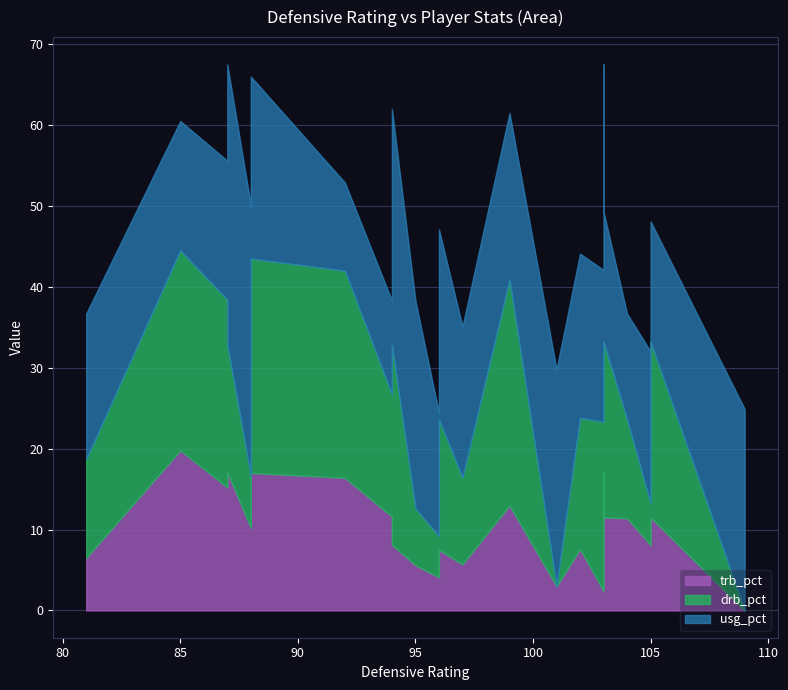

True or false: trb_pct and drb_pct intersect in this chart.

True